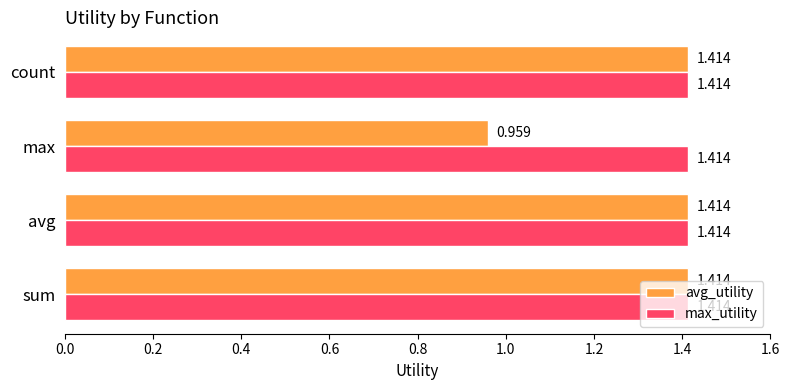

What is the difference between the maximum and minimum values in the avg_utility series?

0.5